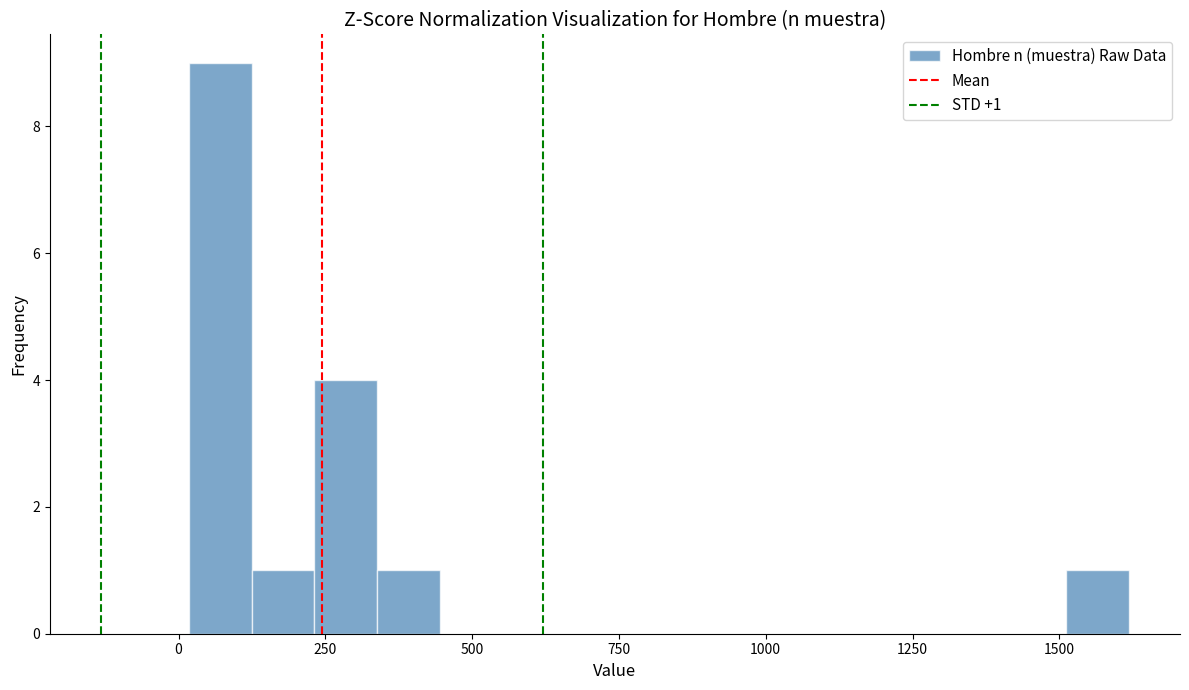

Read against the x-axis, roughly where is the centre of the tallest bar?

50